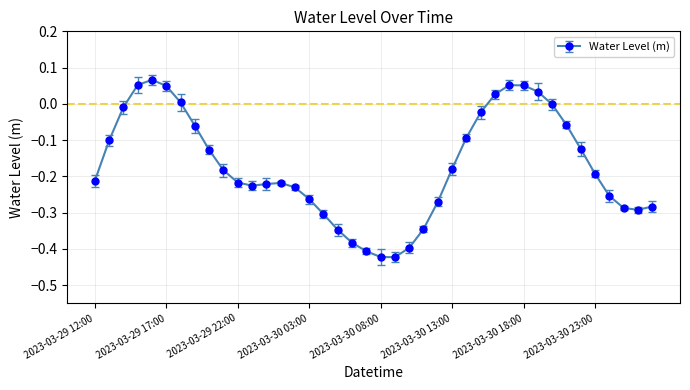

What is the sum of all values?

-6.8